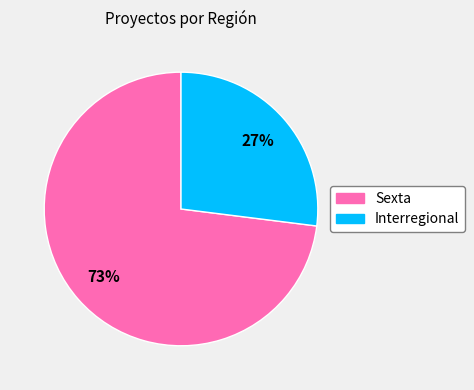

True or false: Interregional accounts for 38% of the total.

False